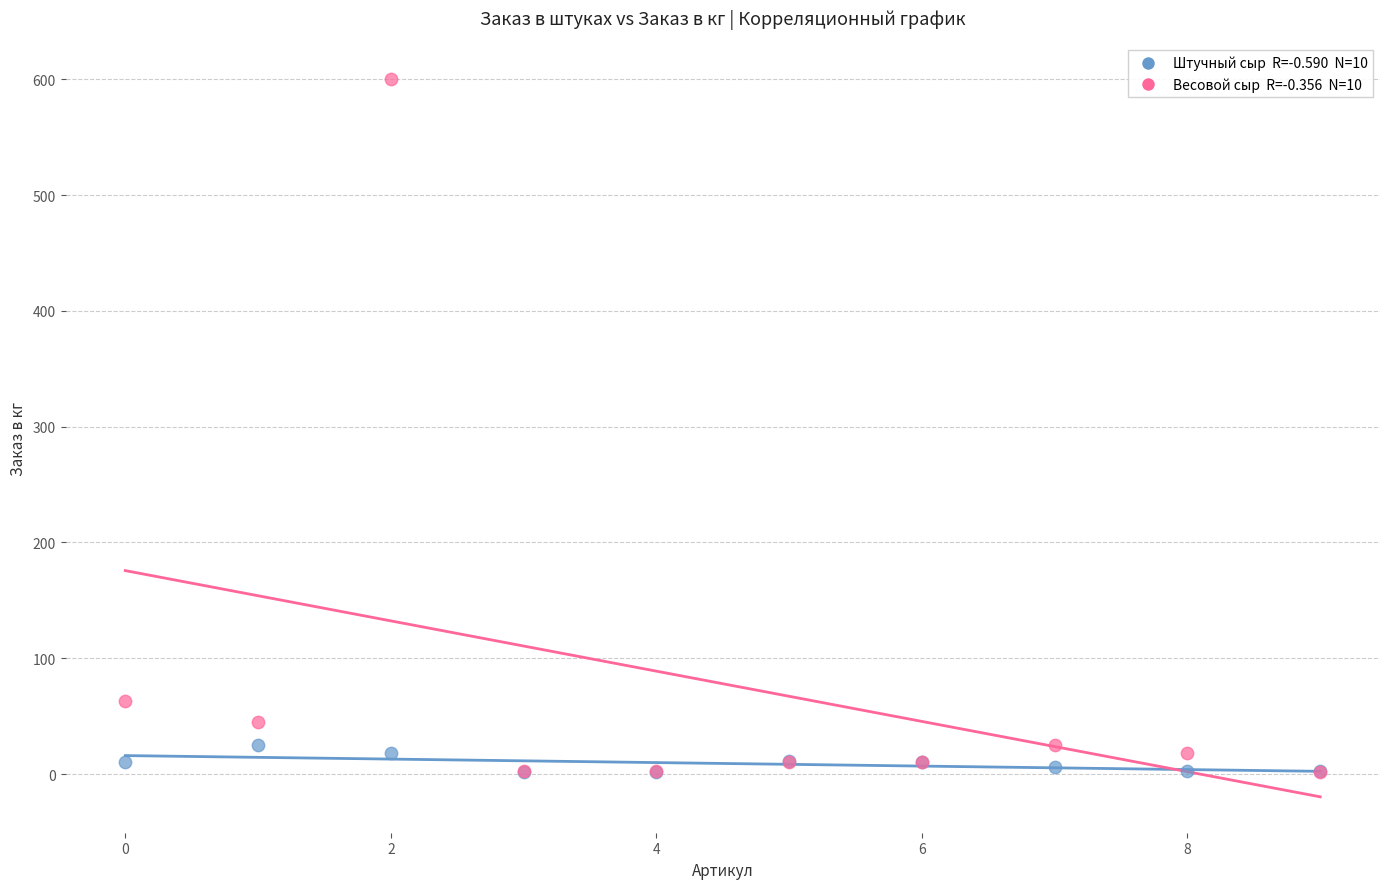

Across all series, what Y value is closest to 300?

63.0